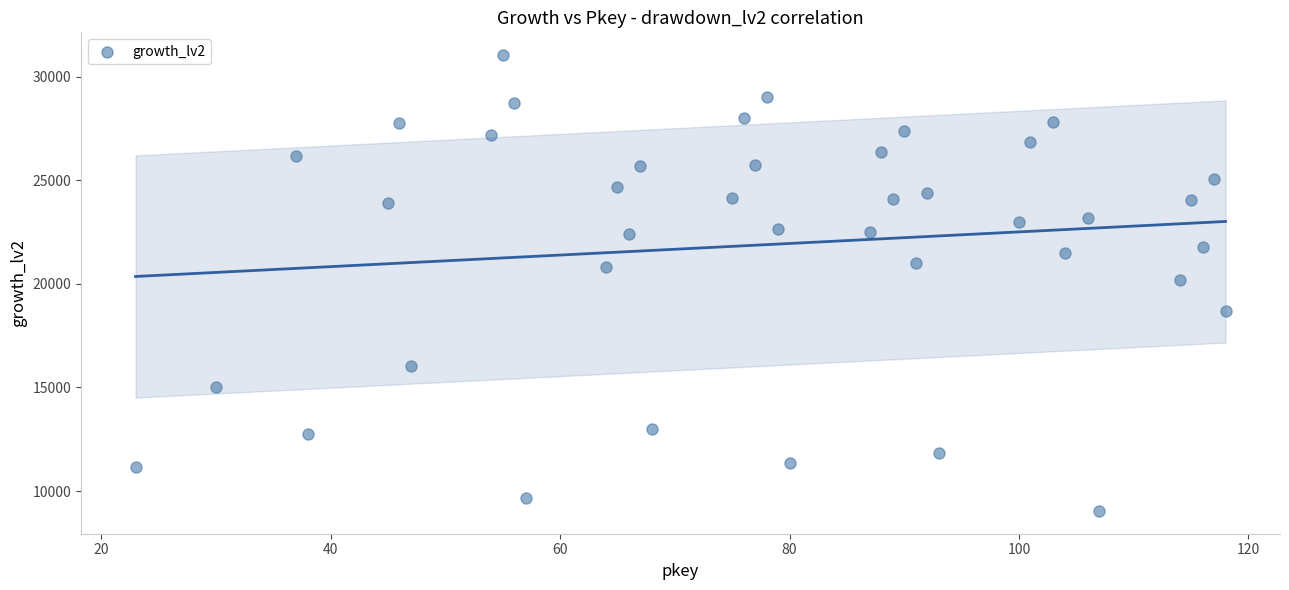

What is the range of X values (max minus min)?

95.0